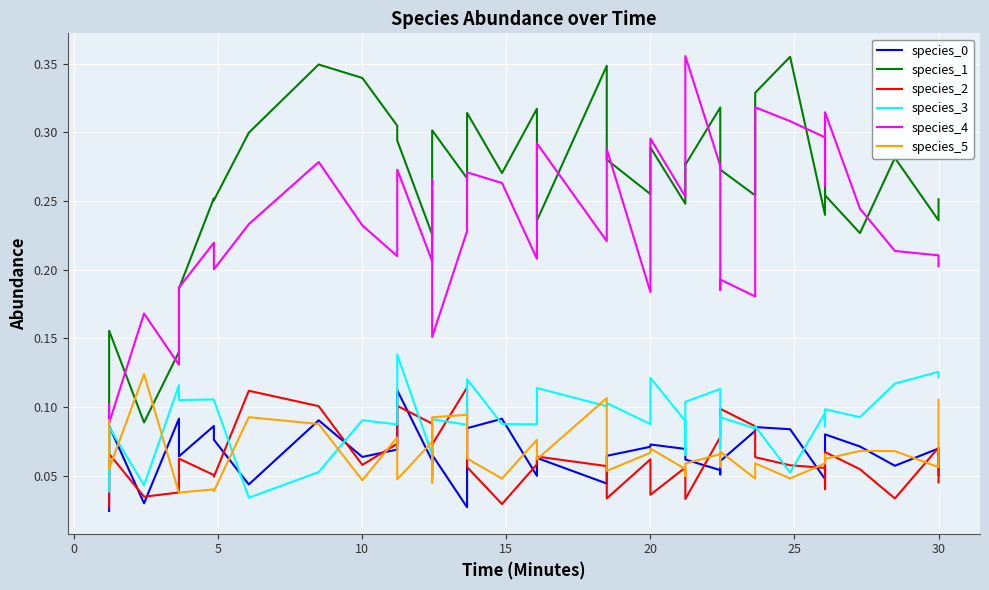

Is this an area chart (filled region under the line)?

No